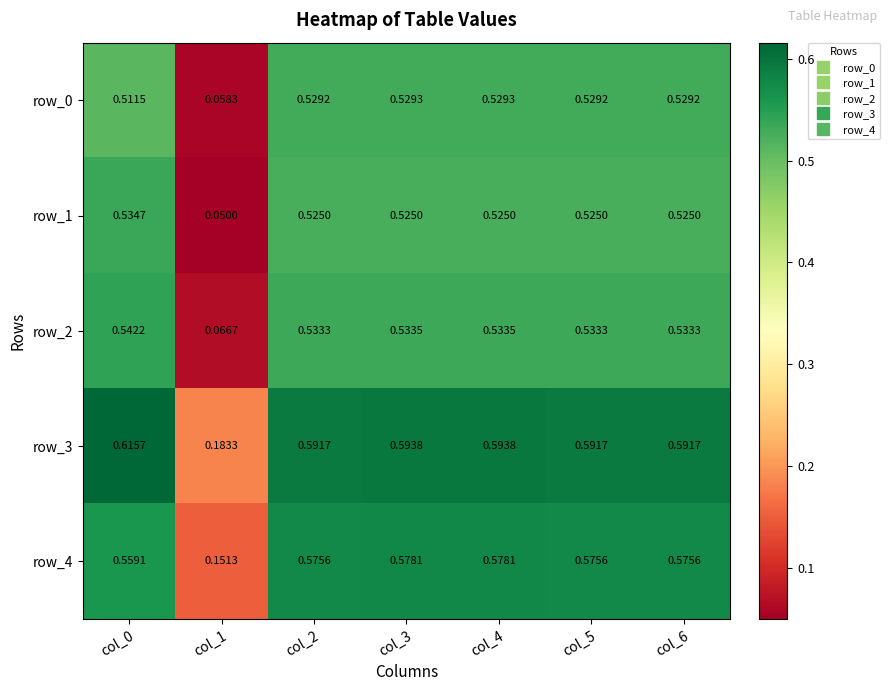

Is the value of row_3 at col_3 greater than the value of row_0 at col_1?

Yes